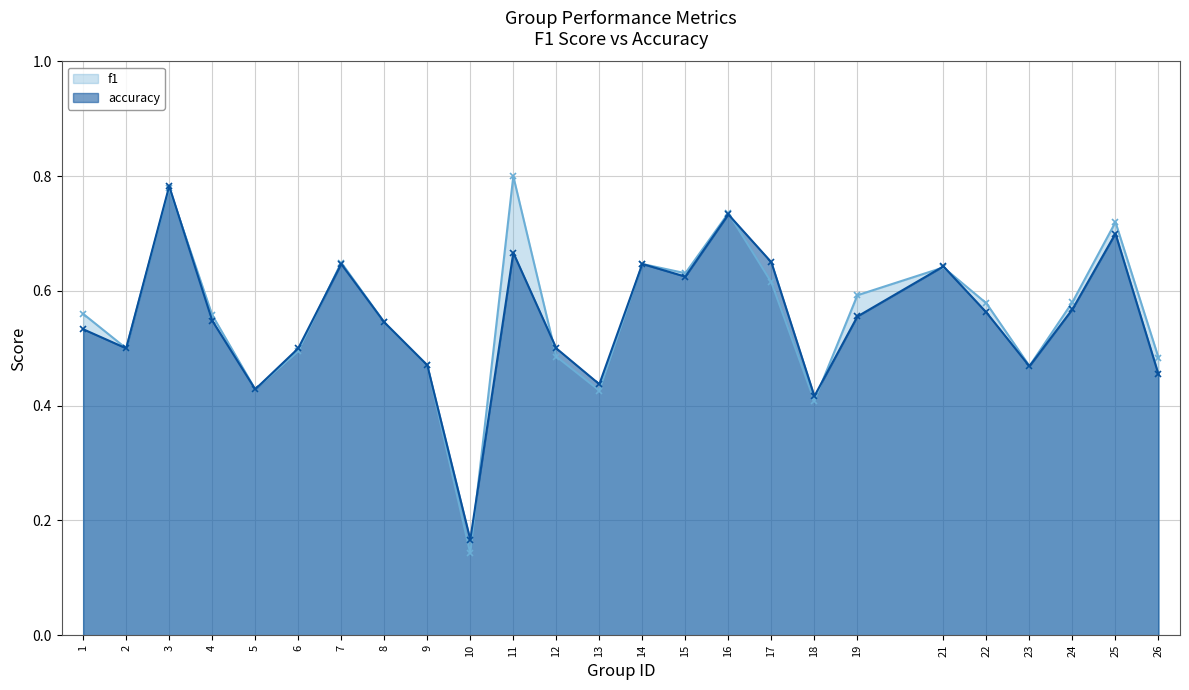

Rank the series at 7 from lowest to highest value.

accuracy, f1